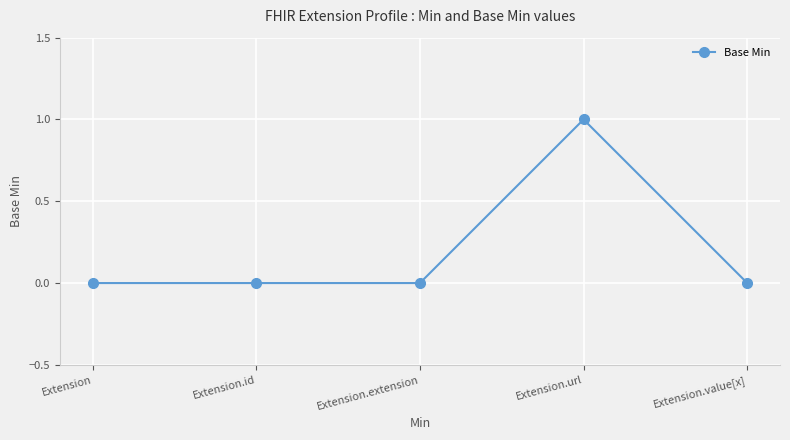

What is the label of the 3rd point from the right?

Extension.extension